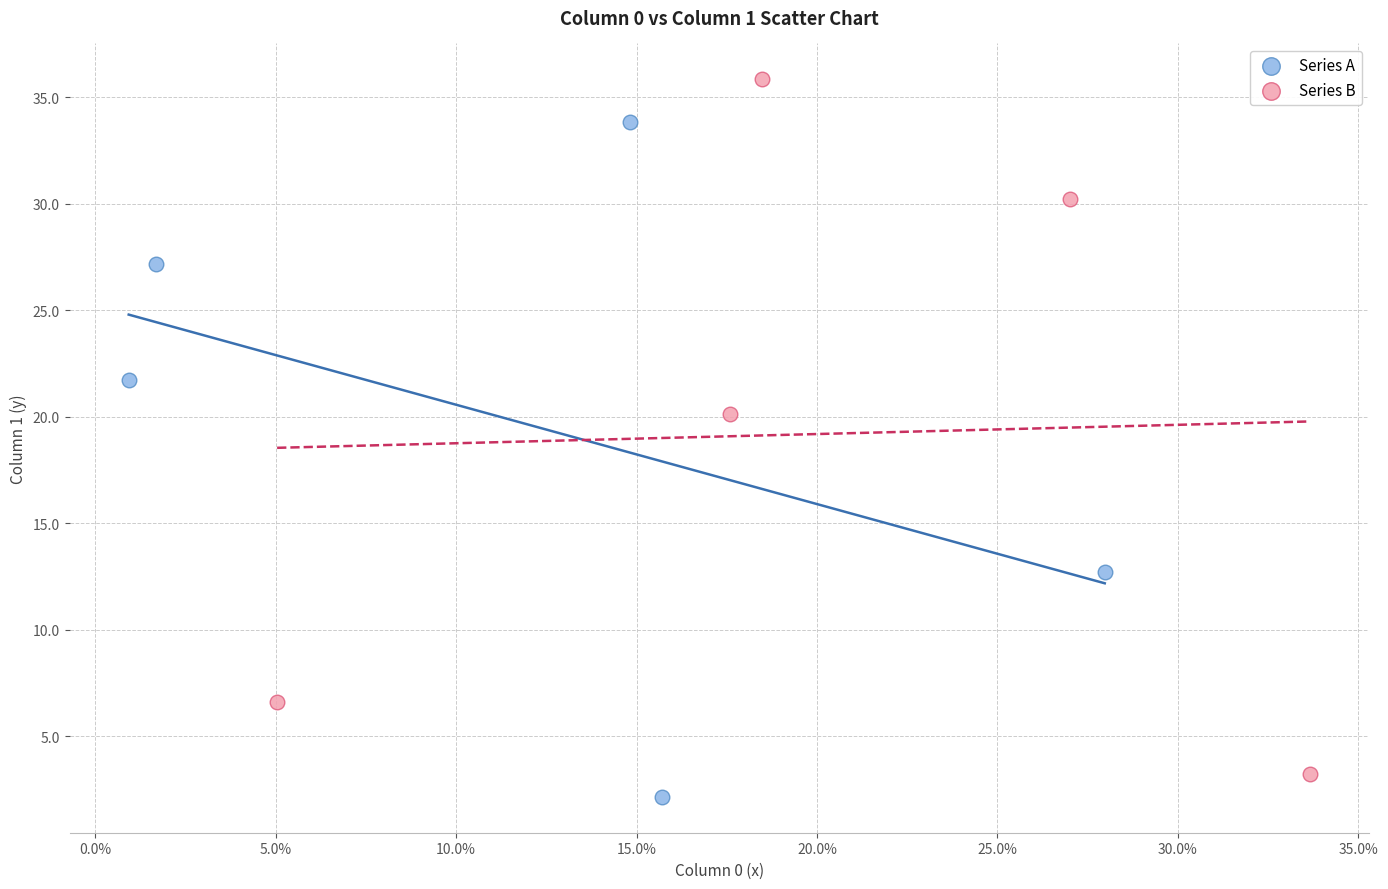

Which series contains the highest Y value?

Series B